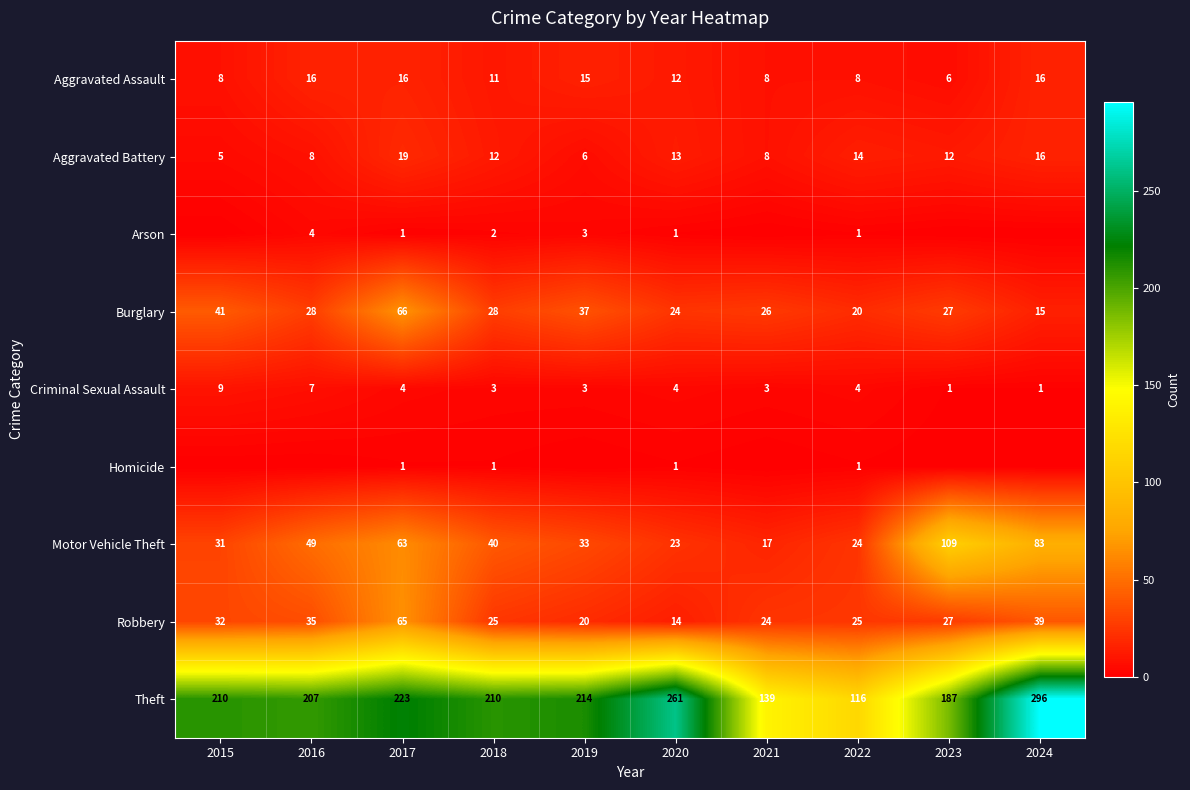

What is the spread (max minus min) of values at 2018?

209